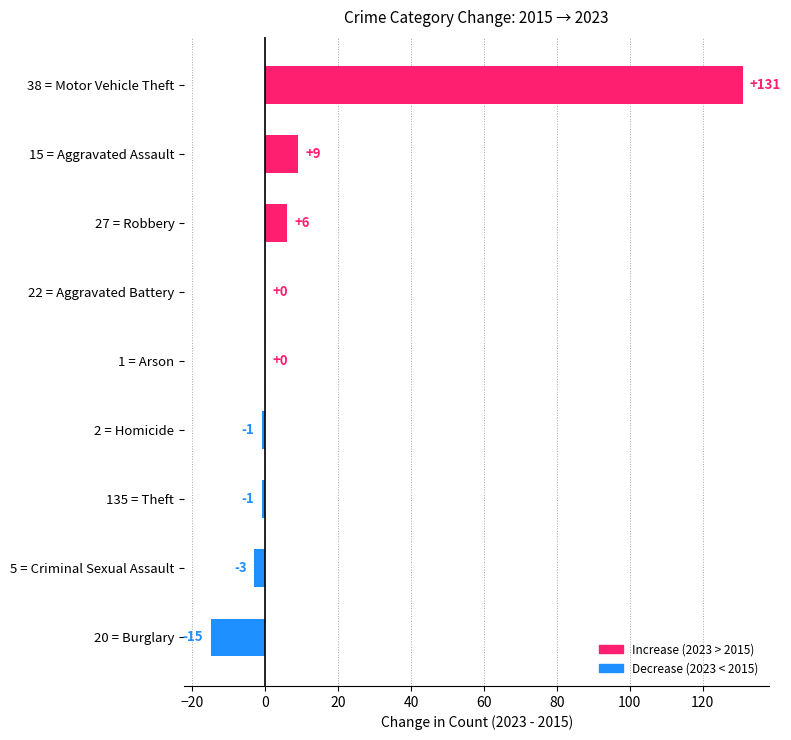

Does the chart contain stacked bars?

No